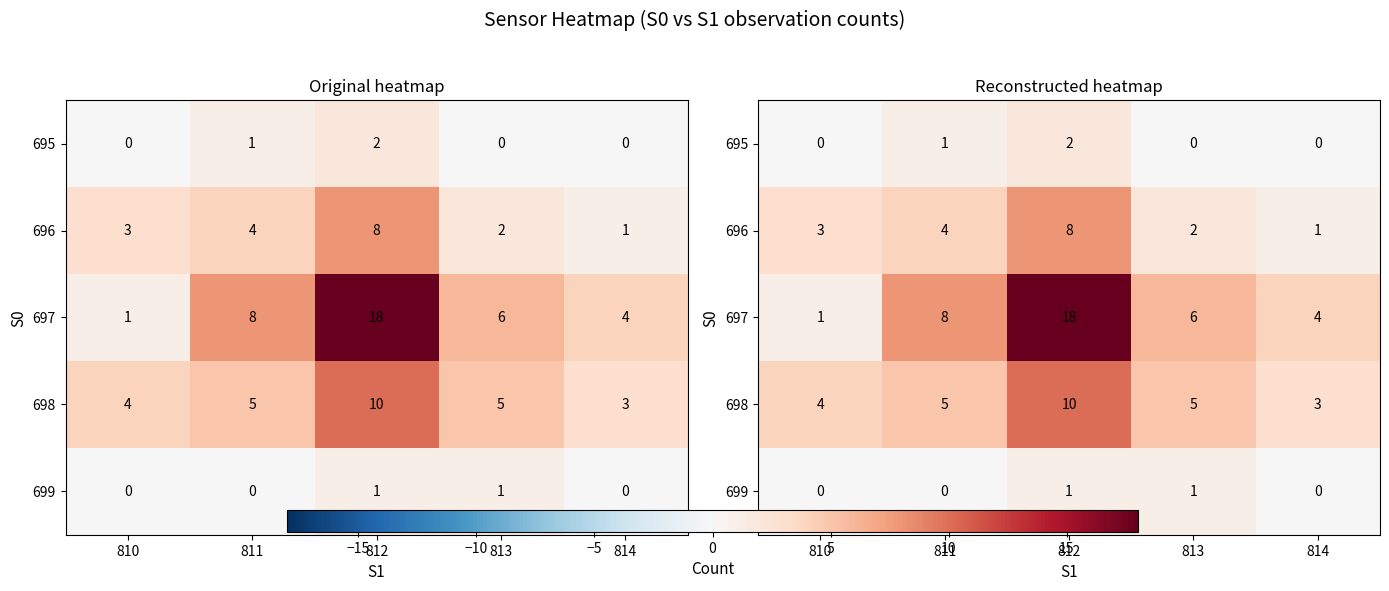

Between 812 and 814, which is larger?

812